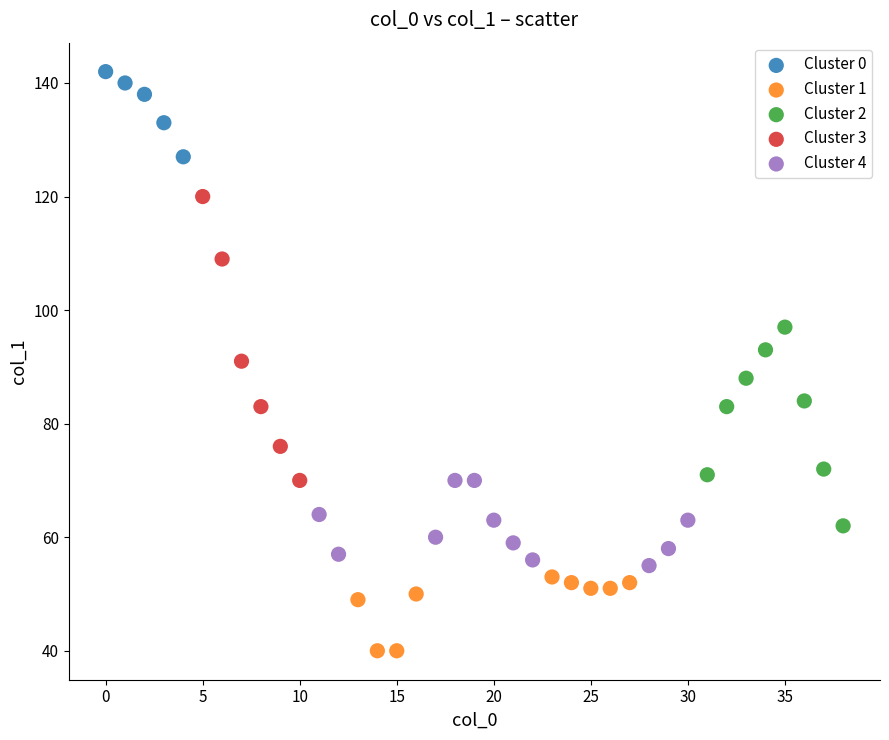

Which series contains the lowest Y value?

Cluster 1